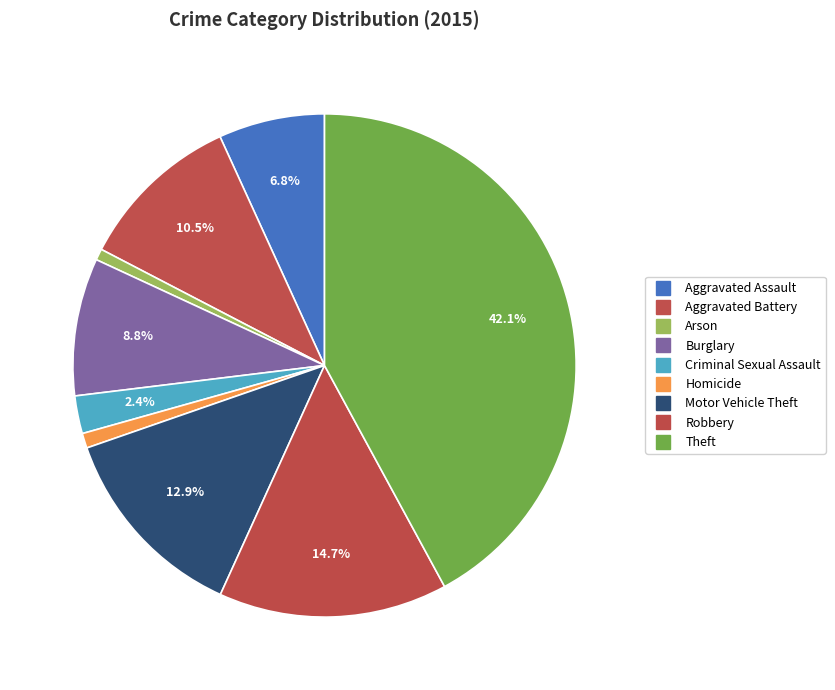

Is Robbery the majority of the pie?

No